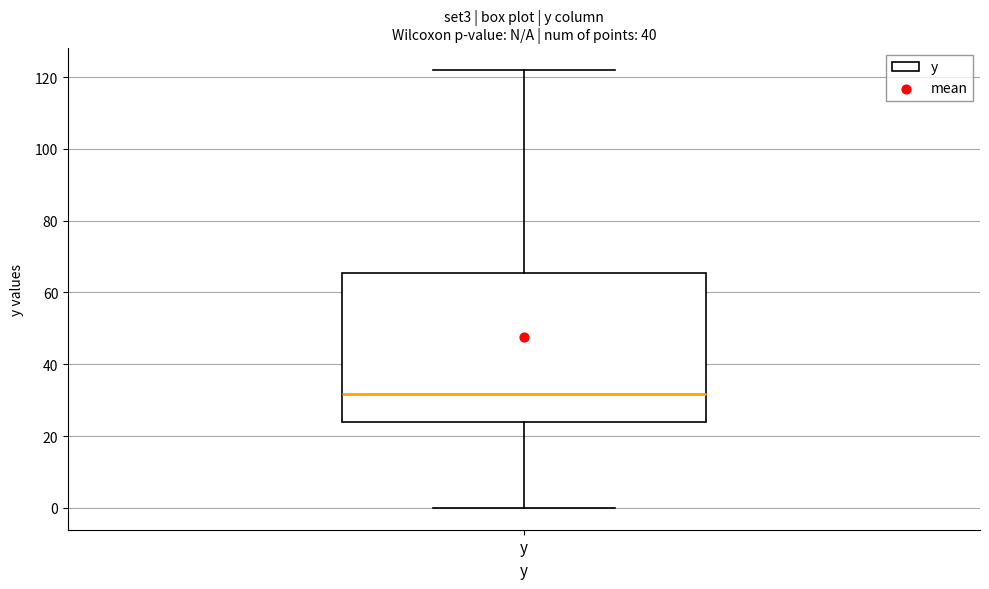

Read this box plot against the y-axis: the position of the median line, the range covered by the box, and the ends of both whiskers. The values are not printed on the chart, so give them approximately, as read against the axis.

median 32, box 24 to 66, whiskers 0 to 122